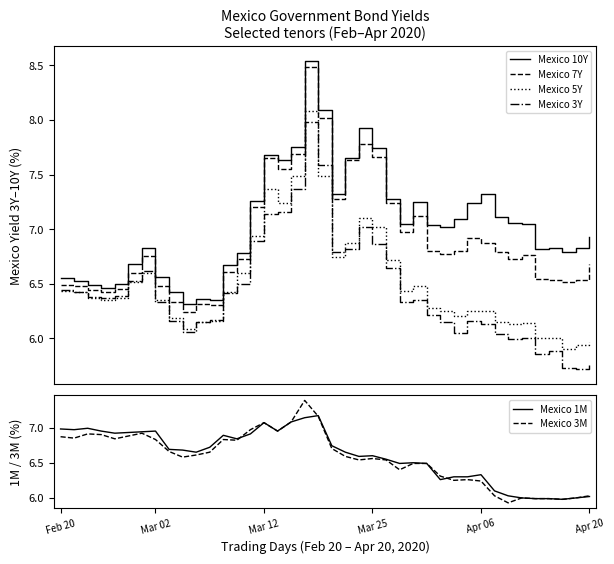

True or false: Mexico 10Y and Mexico 5Y intersect in this chart.

False